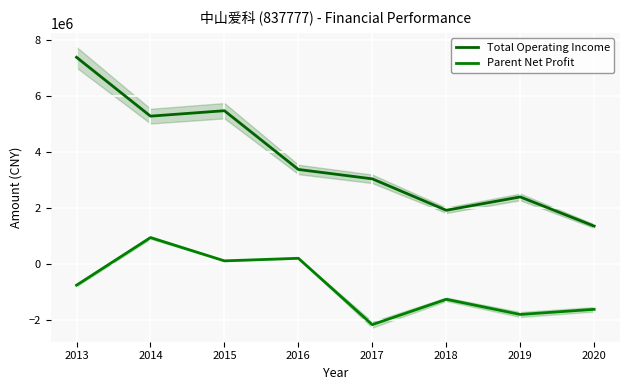

How many data points in Total Operating Income are above 3381753?

4